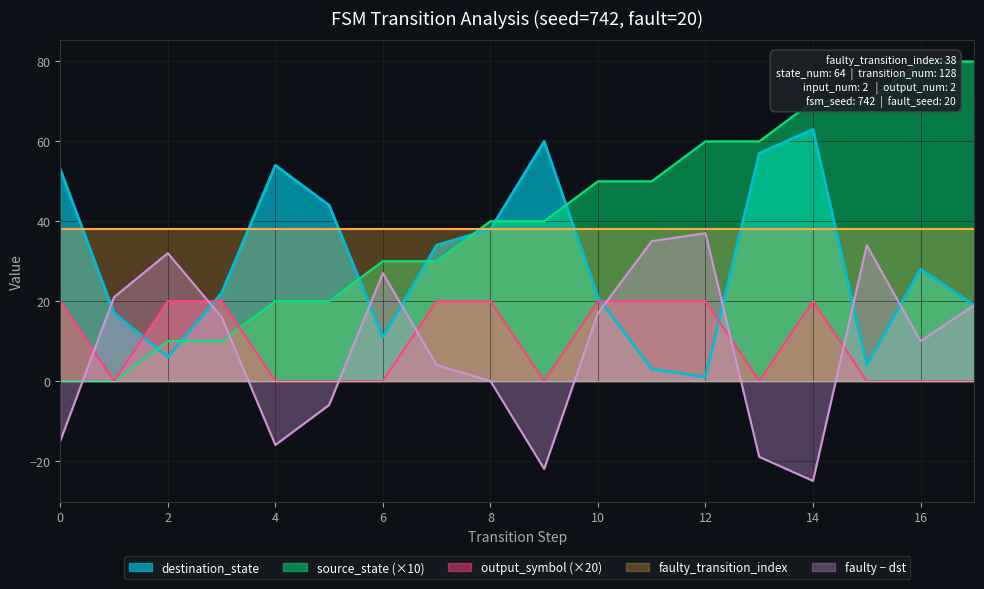

Where do source_state and destination_state first cross each other?

1 and 2